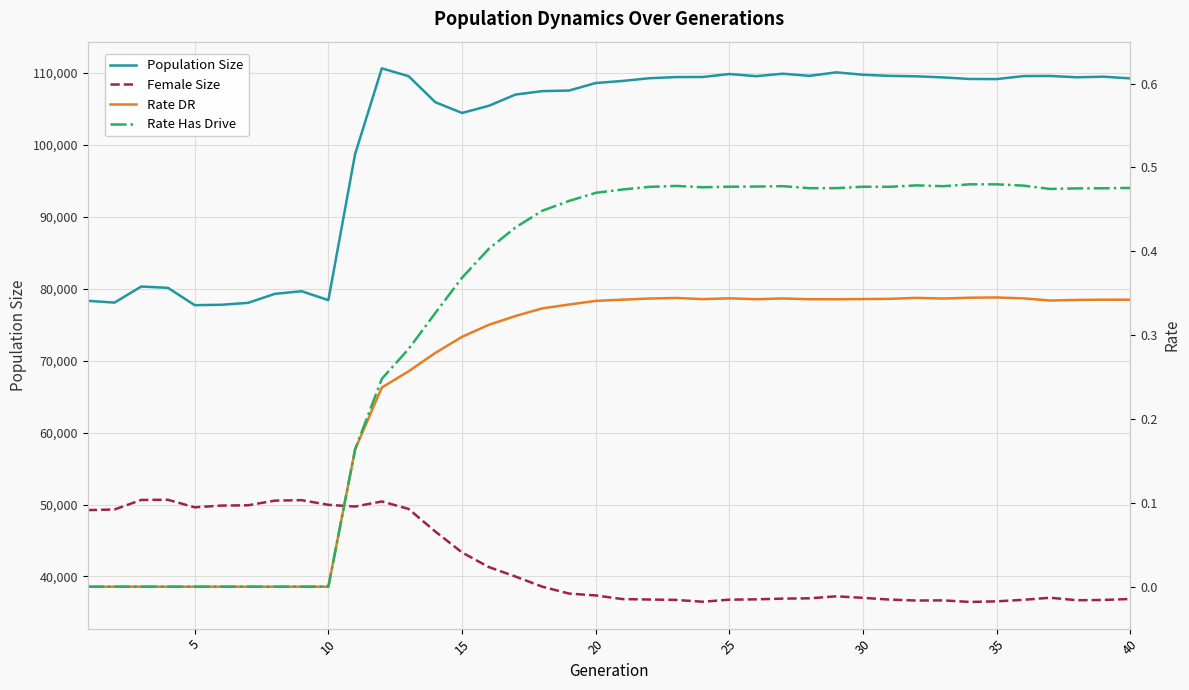

In Population Size, how many points are higher than both neighbors (excluding endpoints)?

8